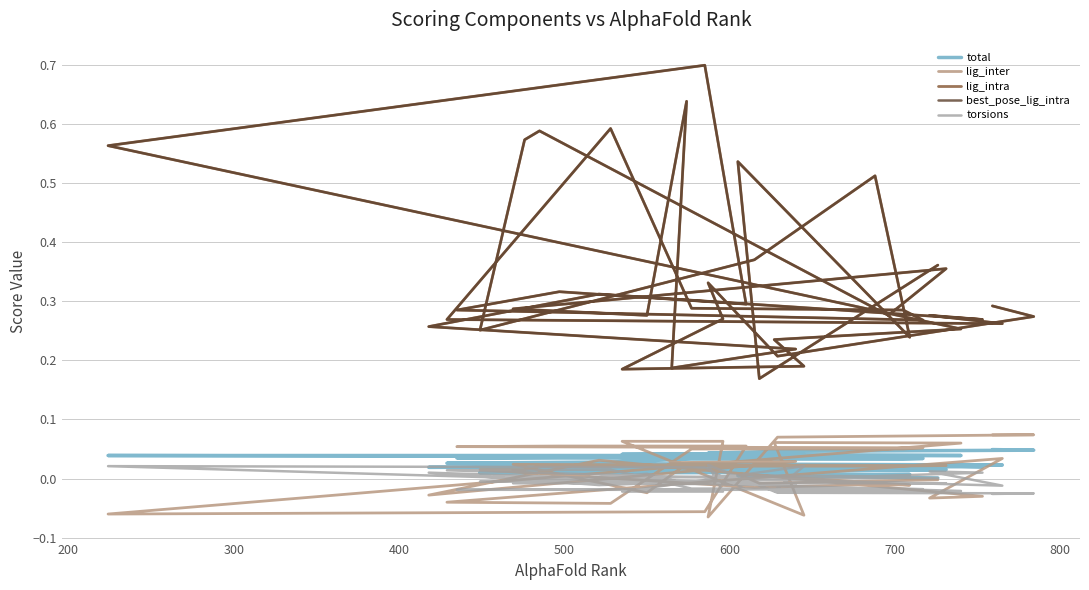

Which series has the largest range (max minus min)?

lig_intra